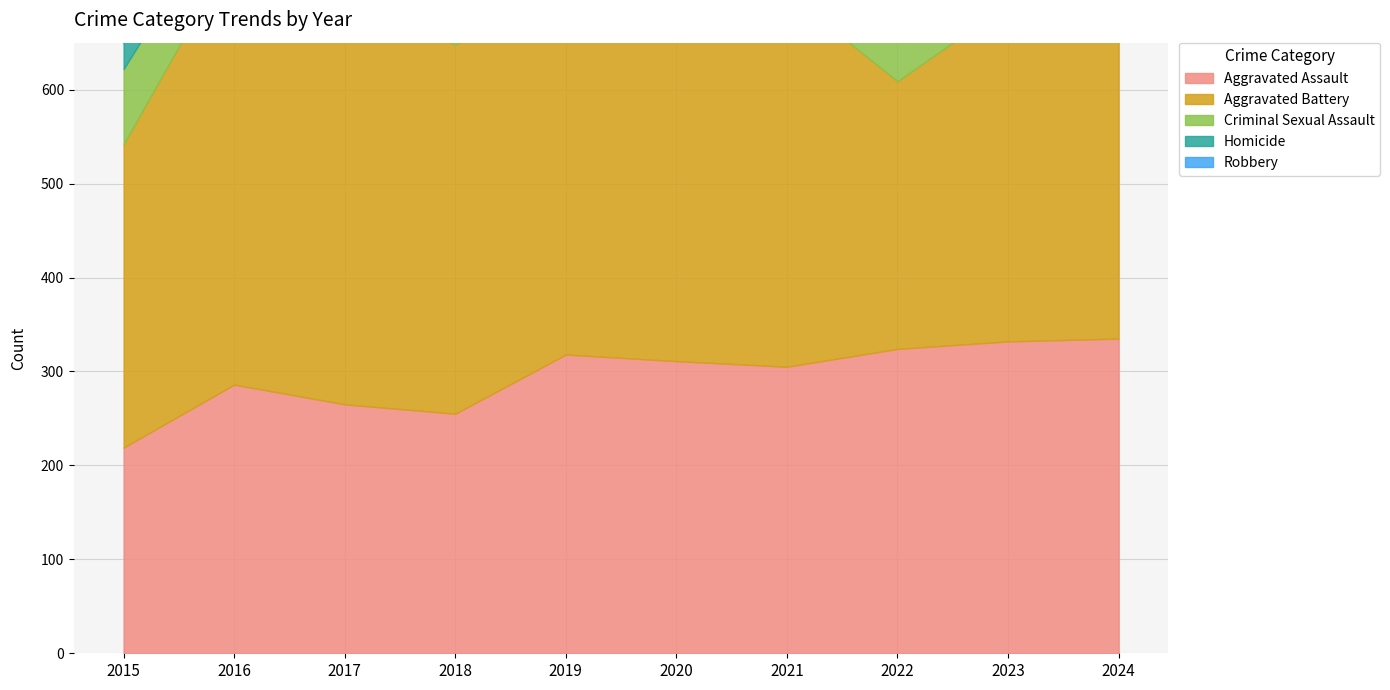

At how many categories does at least one series exceed 175?

10